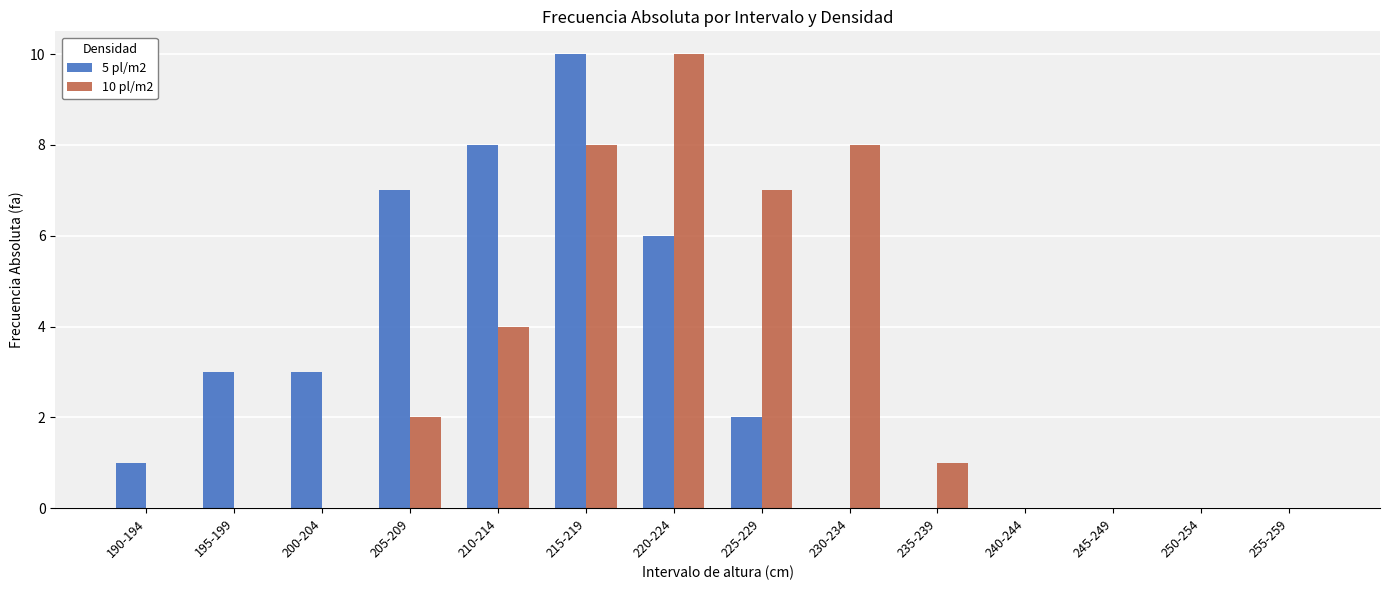

Are the bars horizontal?

No